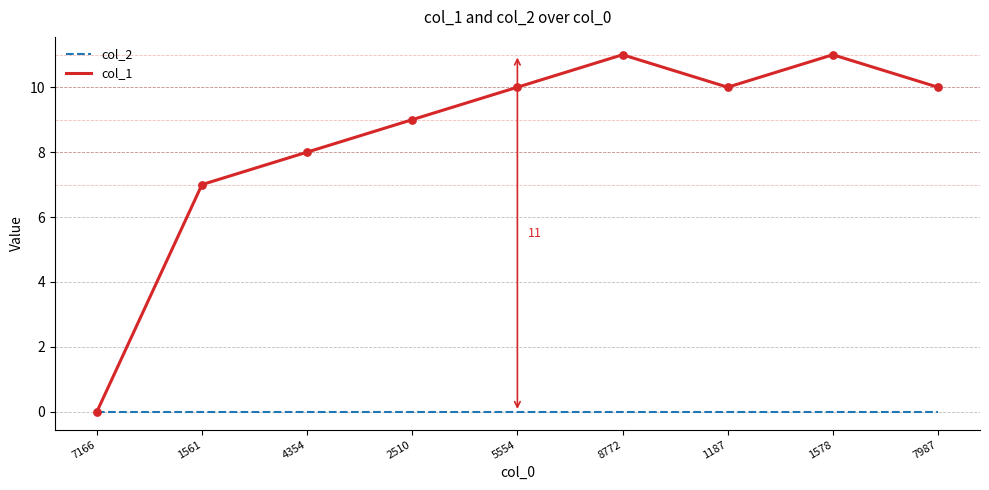

What is the spread (max minus min) of values at 4354?

8